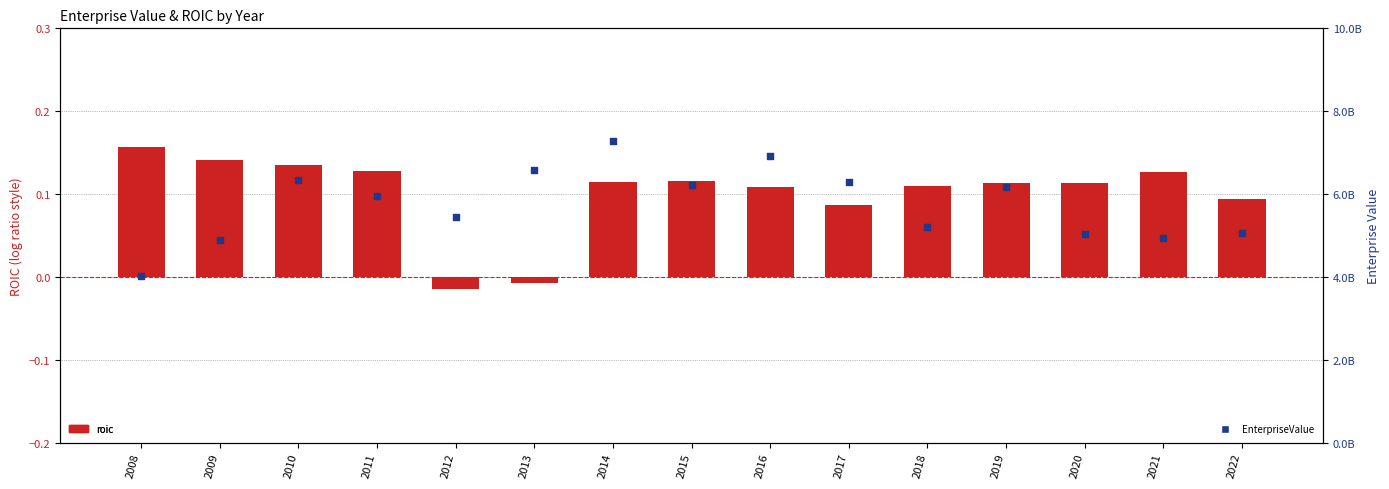

Which series has the largest Y range (max minus min)?

EnterpriseValue